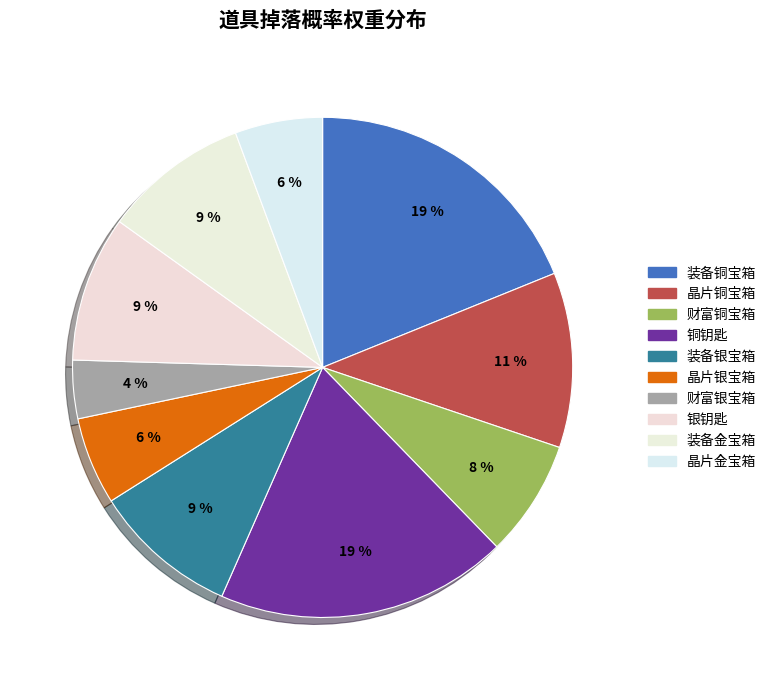

How many segments does this pie chart have?

10